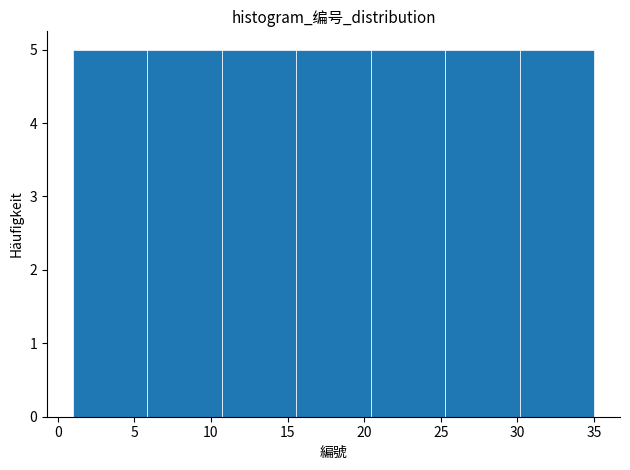

Reading left to right, transcribe this chart: for each bar, give the range it covers on the x-axis and its height. Neither the bar edges nor the heights are printed on the chart, so give them approximately, as read against the axes.

1.0 to 6.0: 5
6.0 to 10.5: 5
10.5 to 15.5: 5
15.5 to 20.5: 5
20.5 to 25.5: 5
25.5 to 30.0: 5
30.0 to 35.0: 5